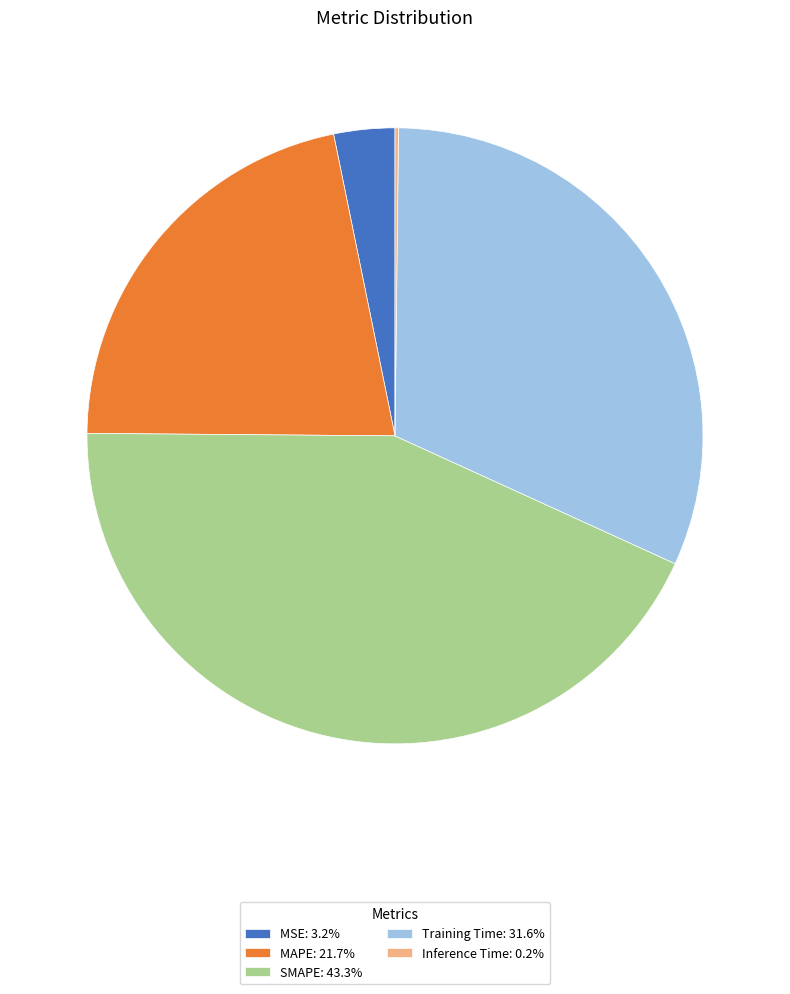

Is there any slice that represents more than half of the pie?

No